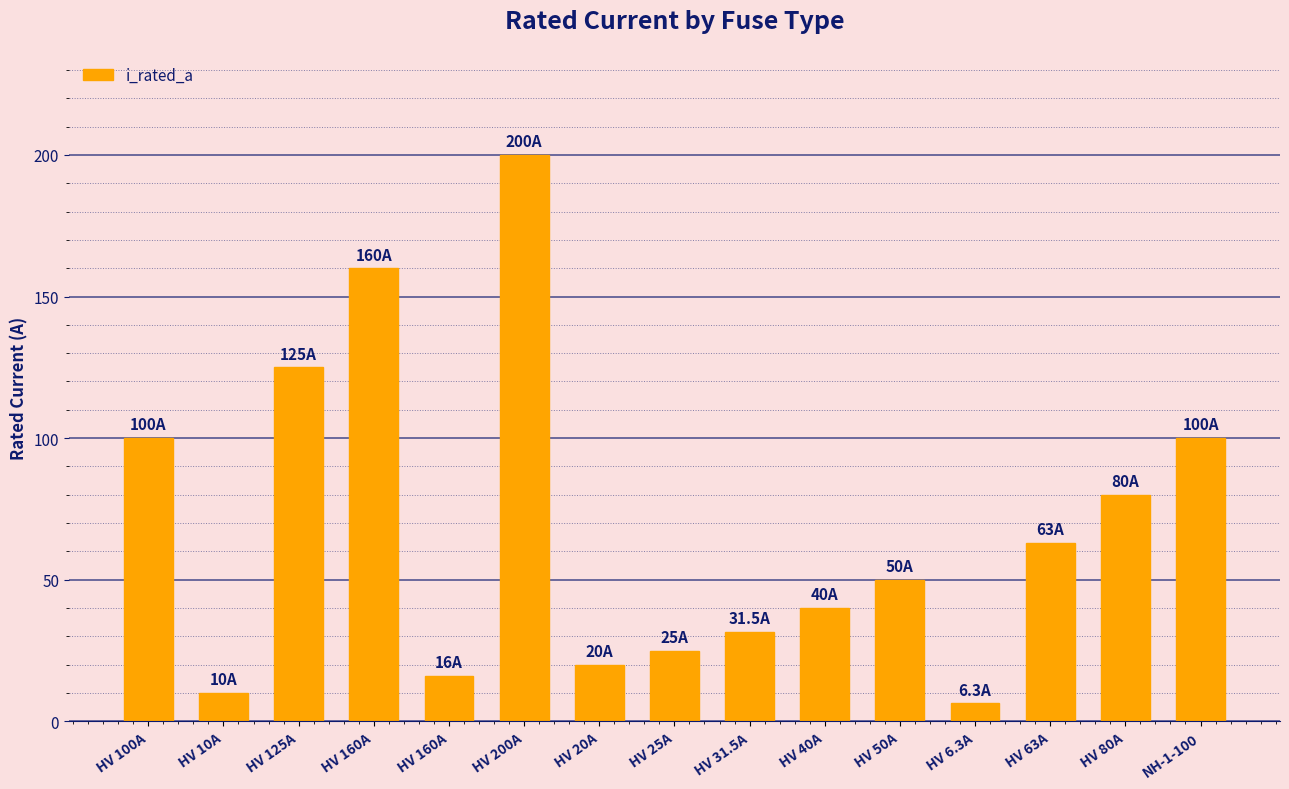

What is the label of the 5th bar from the left?

HV 160A